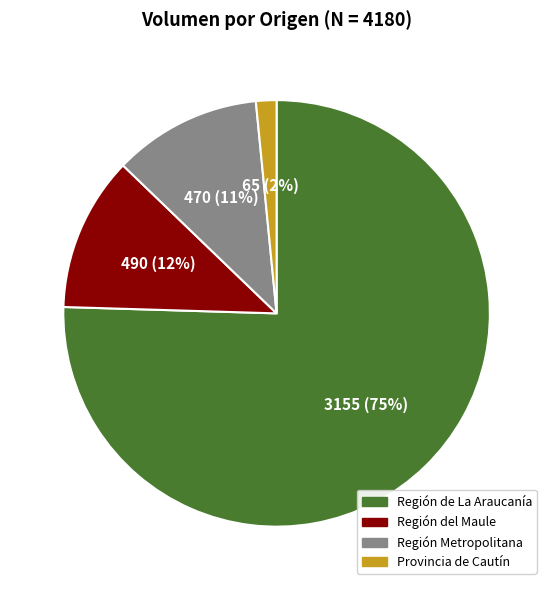

How many slices are in this pie chart?

4